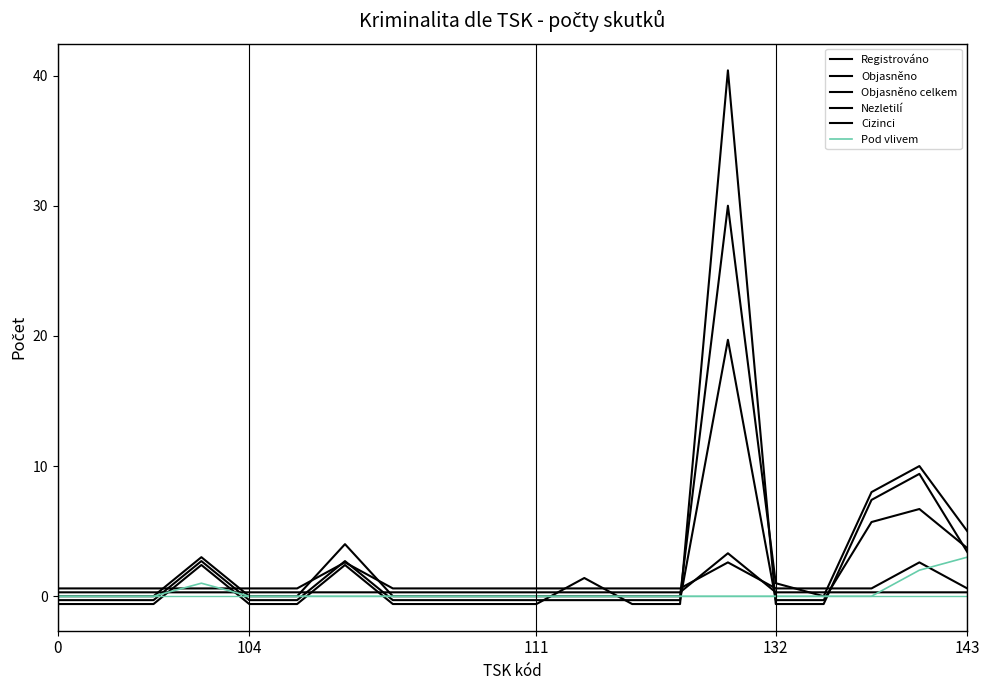

What is the difference between the second highest and second lowest values in the Cizinci series?

2.0